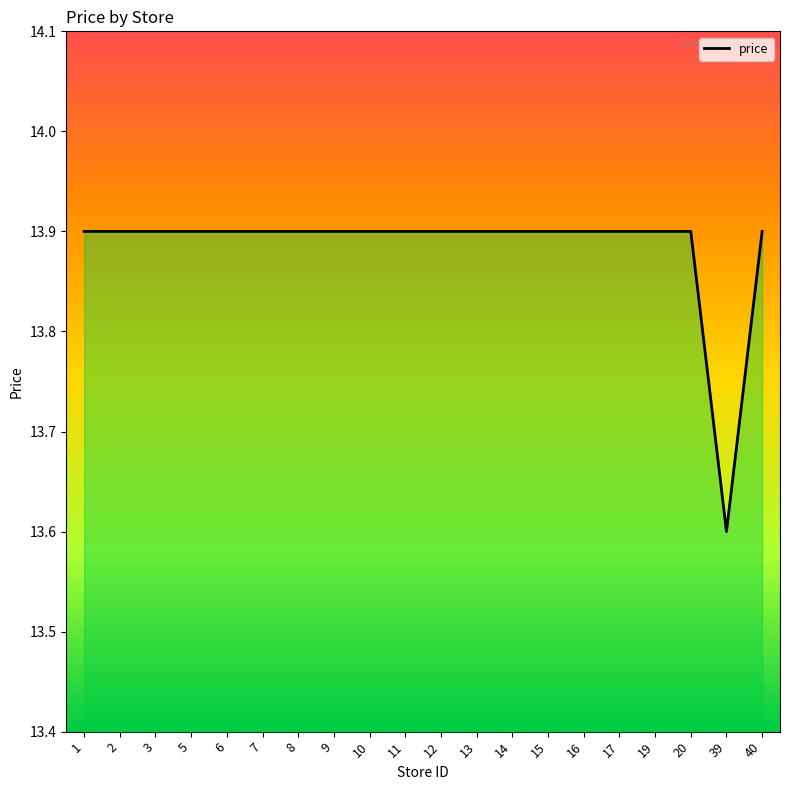

At which label is the value closest to 13?

39